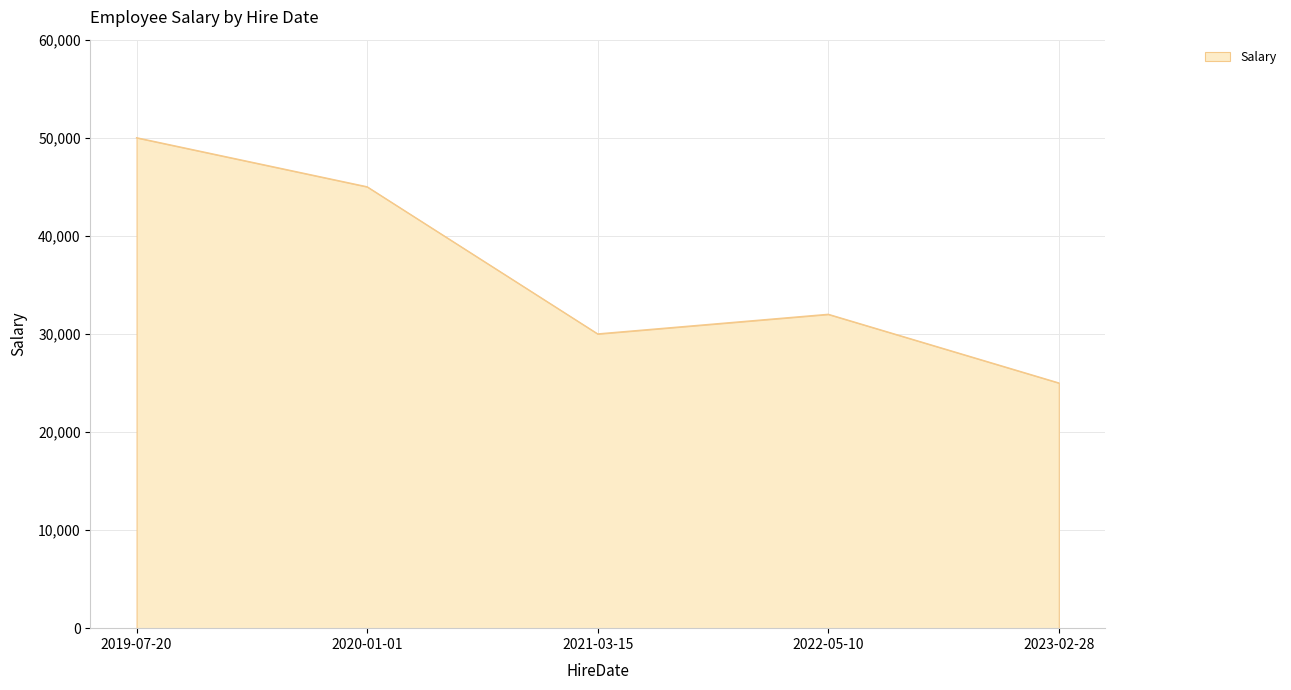

What is the change in value from 2021-03-15 to 2022-05-10?

+2000